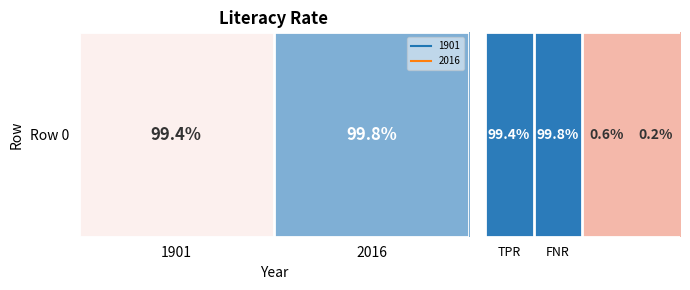

At which label is the value closest to 50?

TPR